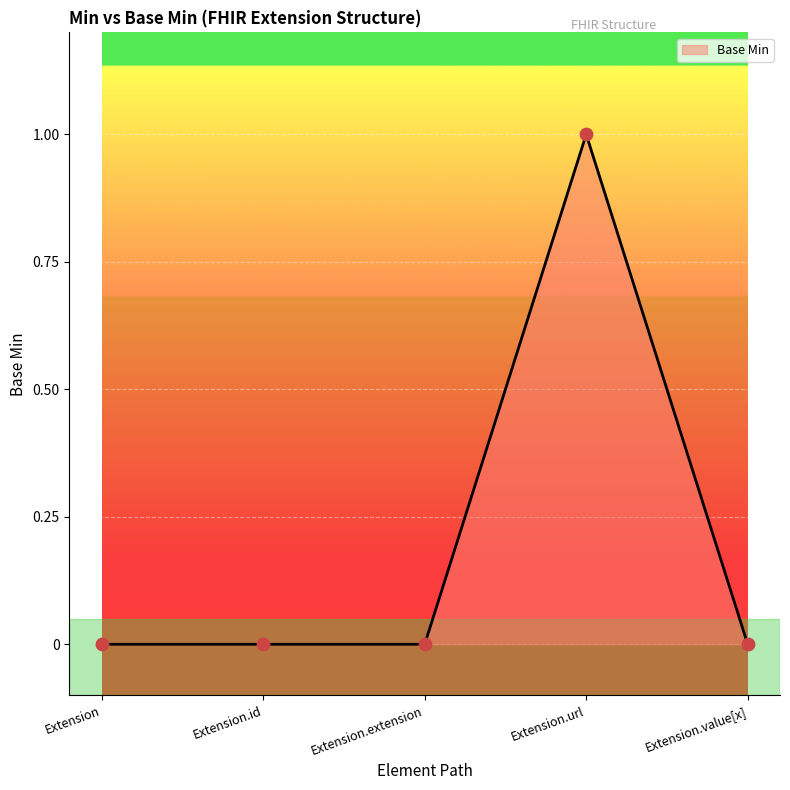

What is the change in value from Extension.id to Extension.url?

+1